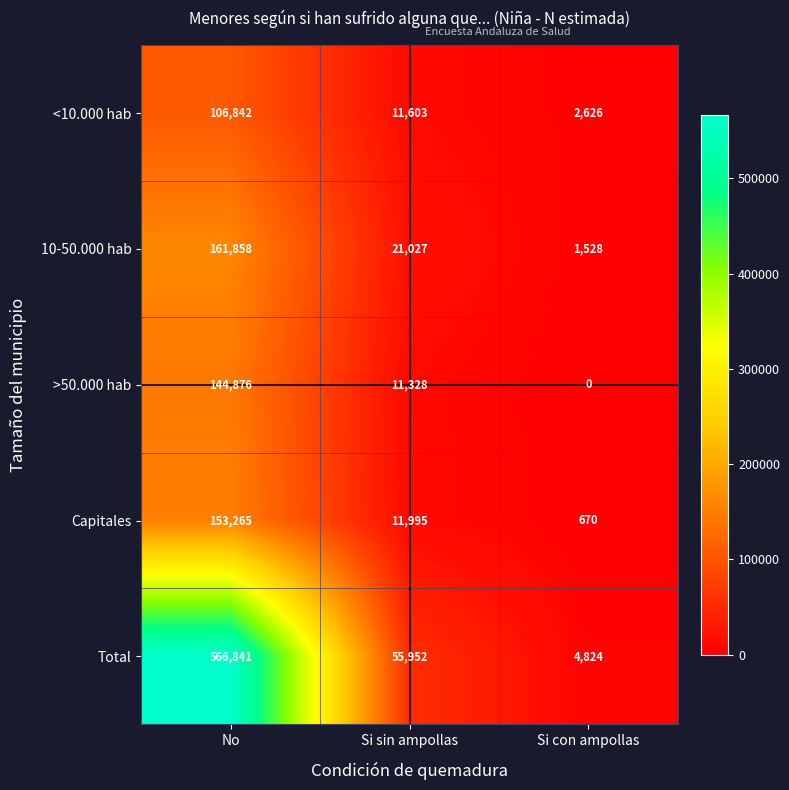

What is the difference between the maximum and minimum values in the 10-50.000 hab series?

160330